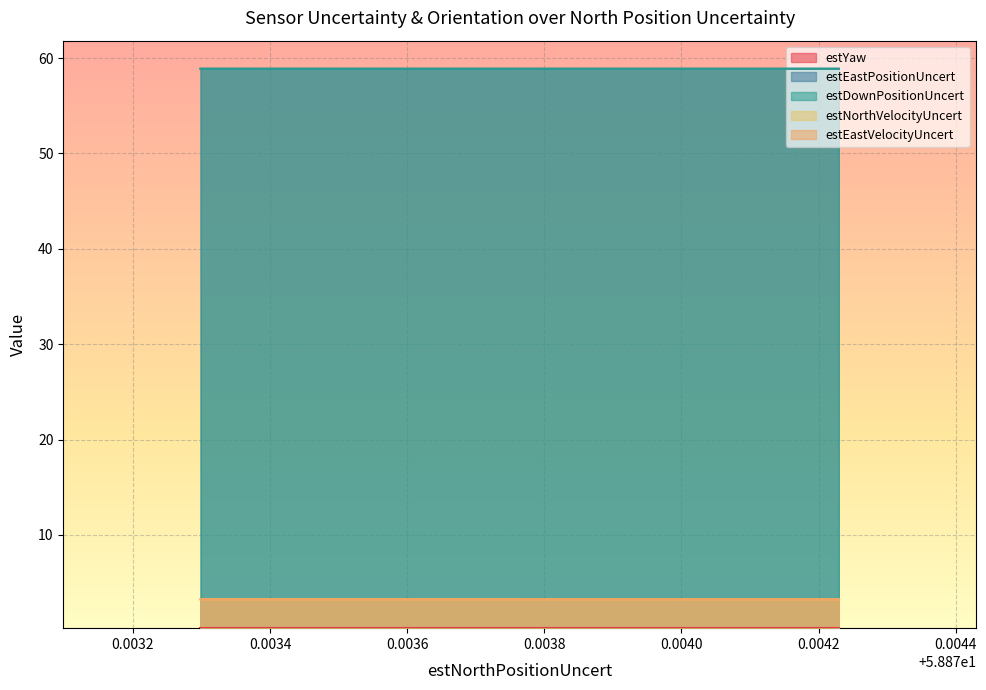

True or false: estDownPositionUncert and estYaw cross at least once.

False